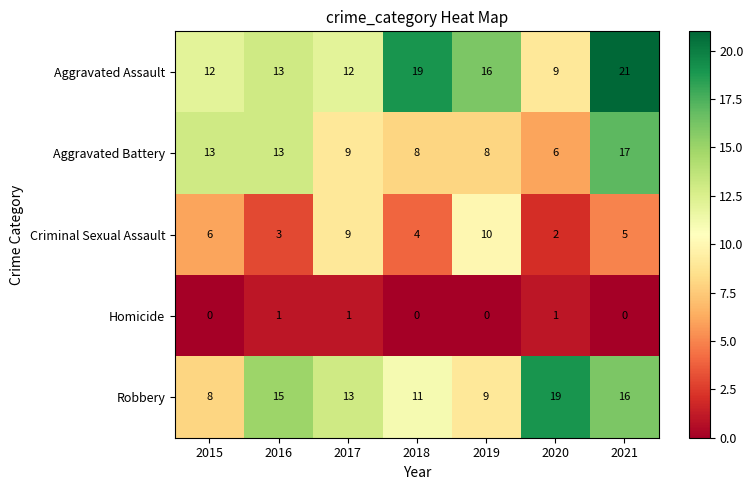

Which series has the largest total across all categories?

Aggravated Assault